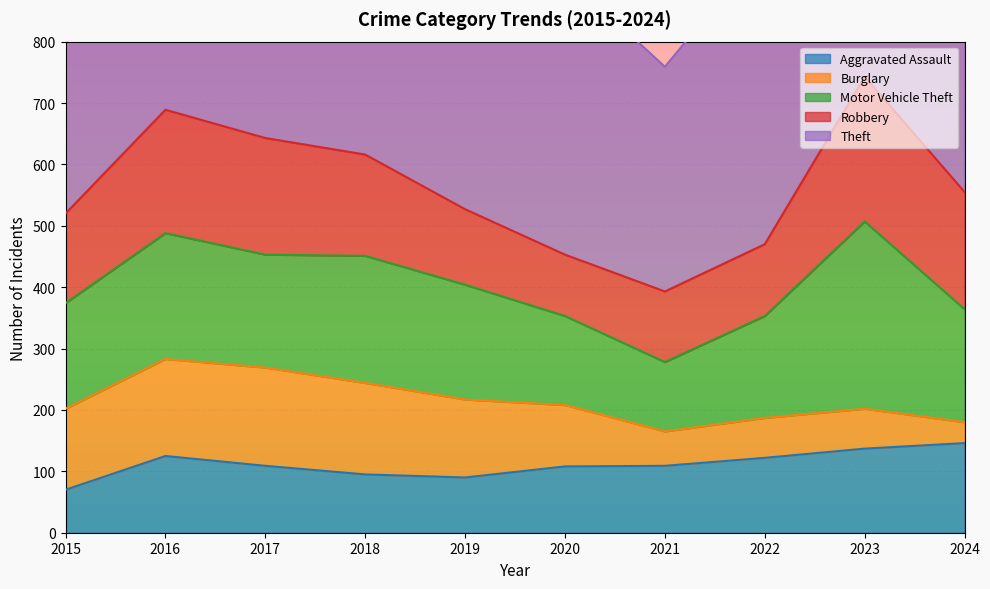

Between 2017 and 2016, which is larger?

2016